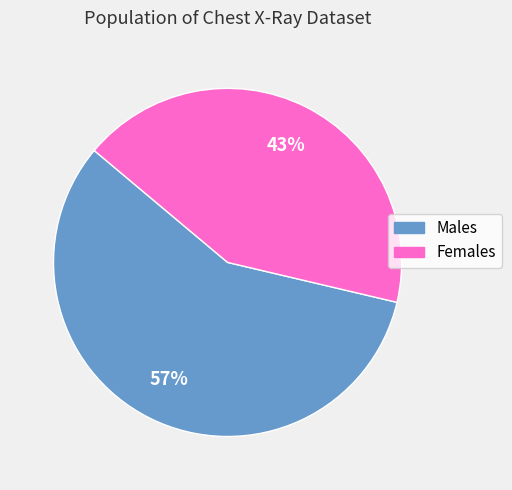

Which slice is the largest?

Males